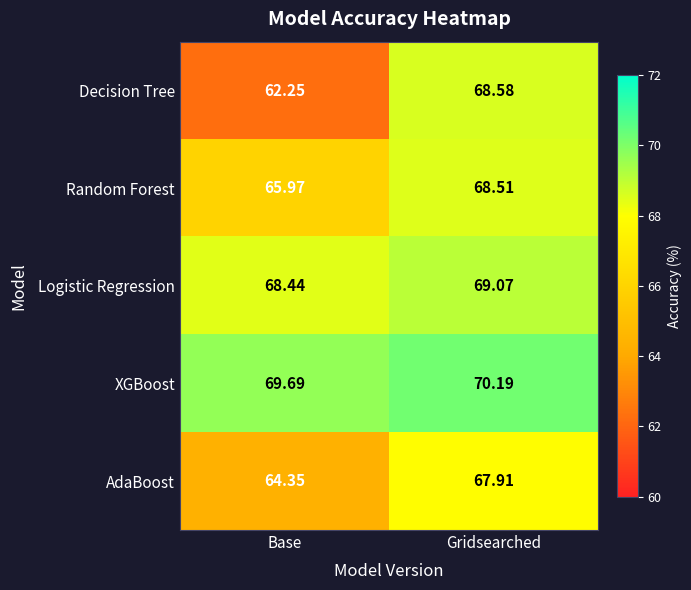

Which series has the largest total across all categories?

XGBoost